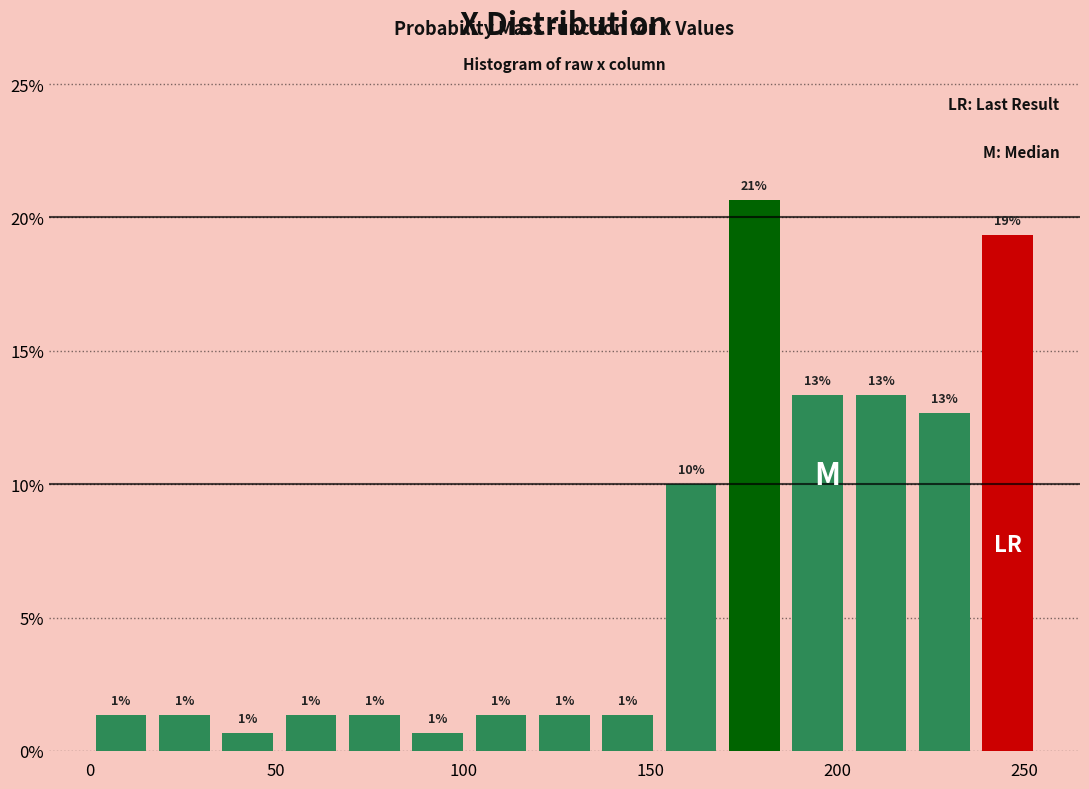

Around what value on the x-axis is the tallest bar? Give the approximate position of its centre, as read against the axis.

180